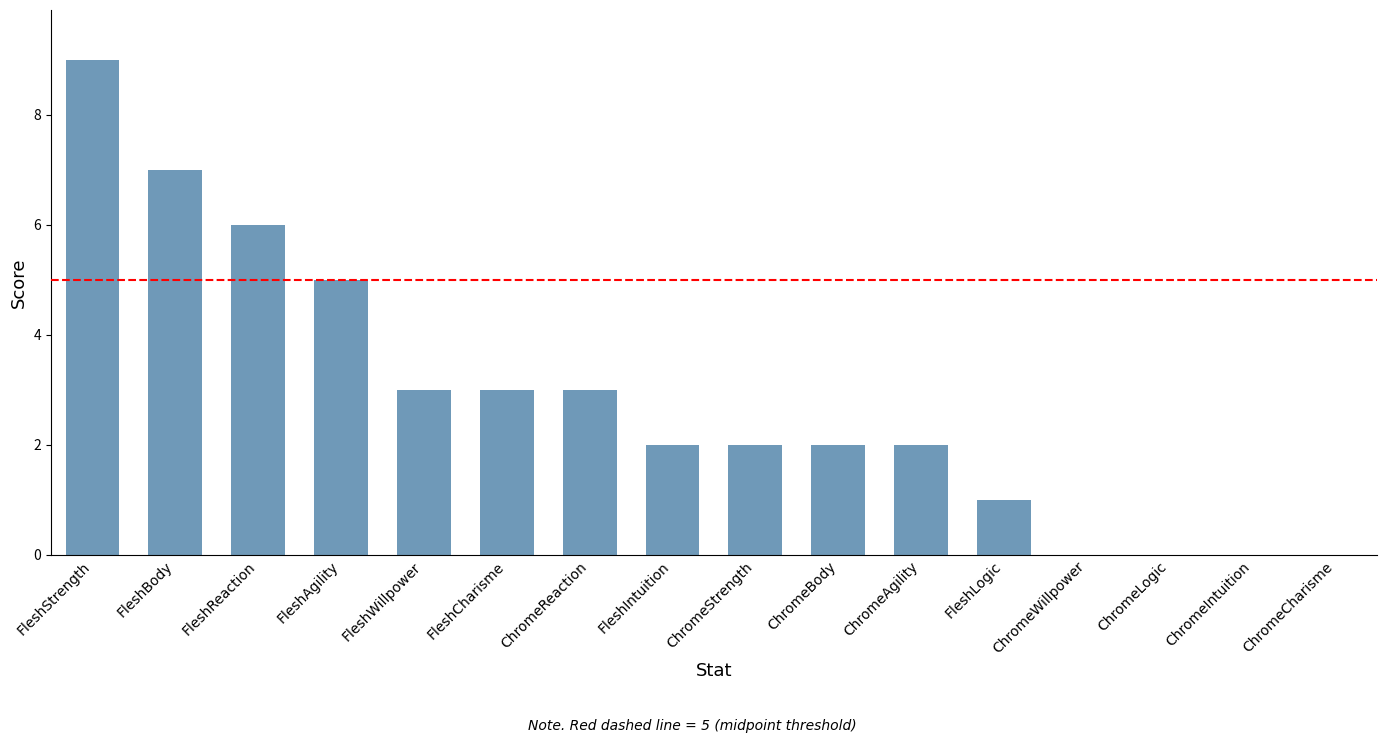

How many series are shown in this chart?

1